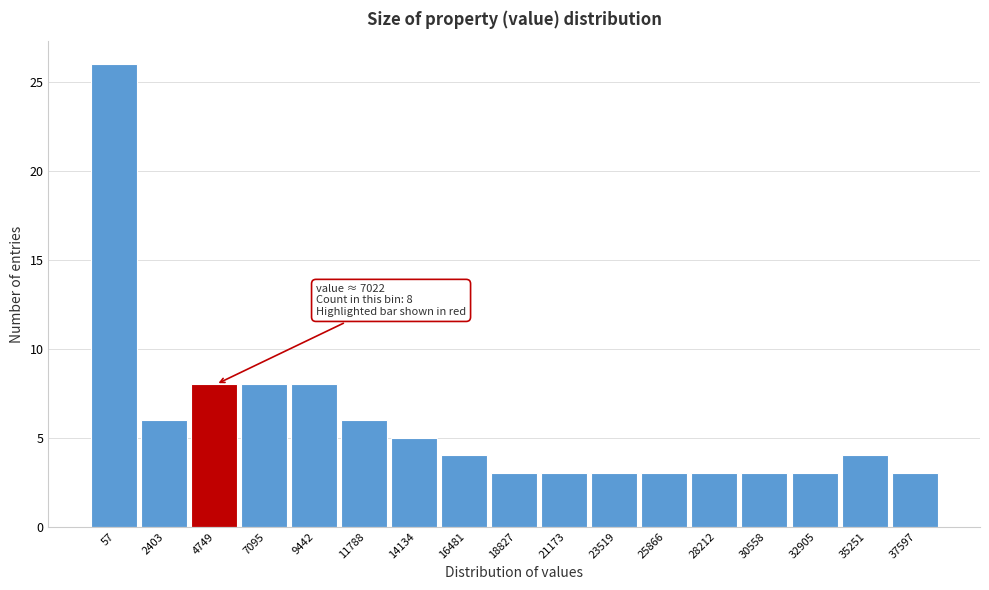

Reading left to right, list all the values displayed in this chart.

57=26	2403=6	4749=8	7095=8	9442=8	11788=6	14134=5	16481=4	18827=3	21173=3	23519=3	25866=3	28212=3	30558=3	32905=3	35251=4	37597=3